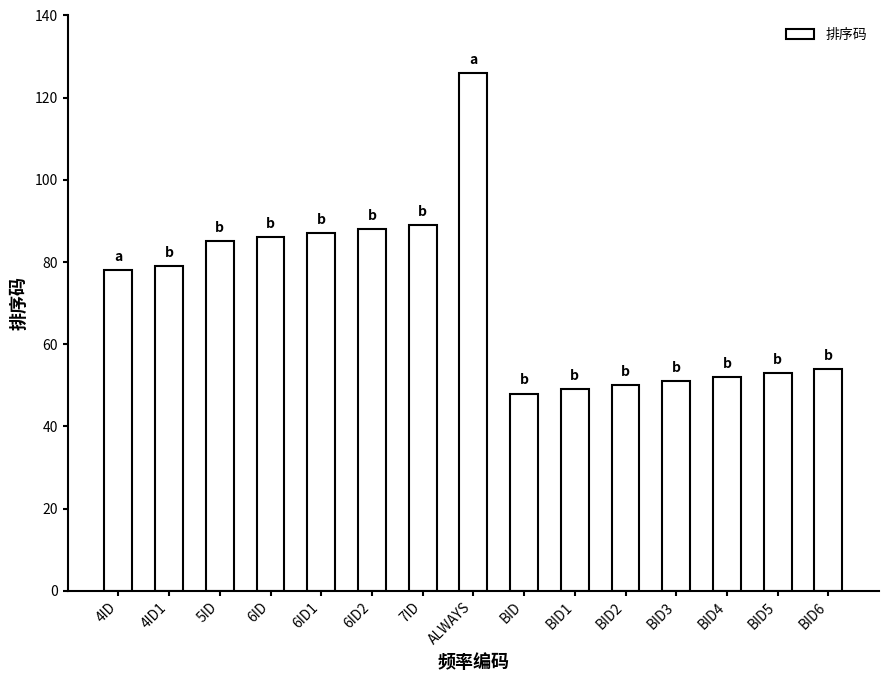

The chart shows a value of 31 at 6ID. True or false?

False